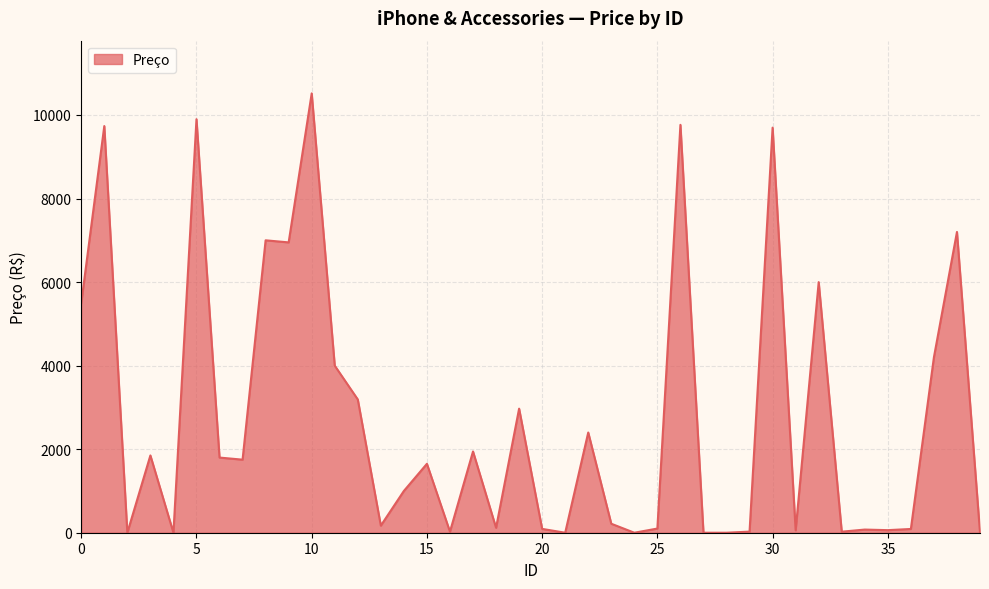

Reading left to right, what are all the values shown in this chart?

0=5498.9	1=9734.9	2=0.0	3=1850.0	4=0.0	5=9899.0	6=1799.0	7=1749.0	8=6999.9	9=6950.0	10=10517.0	11=3999.0	12=3190.0	13=170.0	14=1000.0	15=1650.0	16=24.6	17=1945.0	18=118.5	19=2970.0	20=91.7	21=0.0	22=2399.0	23=214.9	24=0.0	25=99.9	26=9764.0	27=0.0	28=0.0	29=26.5	30=9697.0	31=56.9	32=5999.0	33=24.9	34=75.4	35=61.5	36=89.9	37=4200.0	38=7199.9	39=0.0